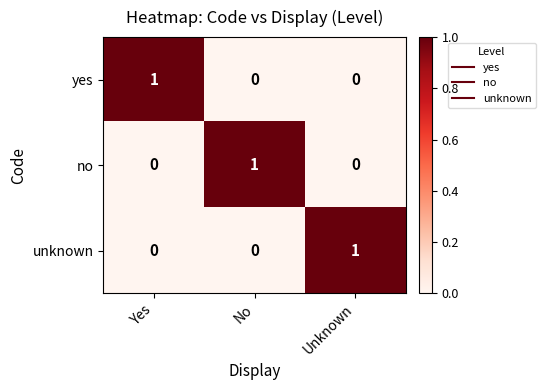

At how many categories does at least one series exceed 0?

3